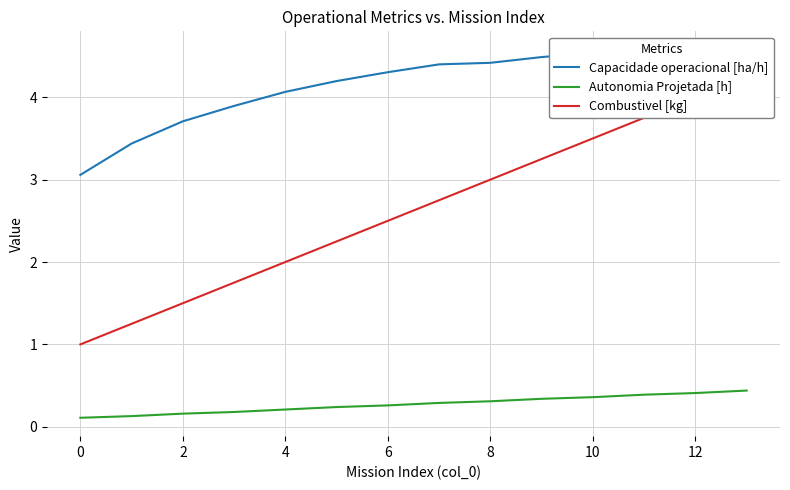

The Autonomia Projetada [h] series shows 0.3 at 8. True or false?

True